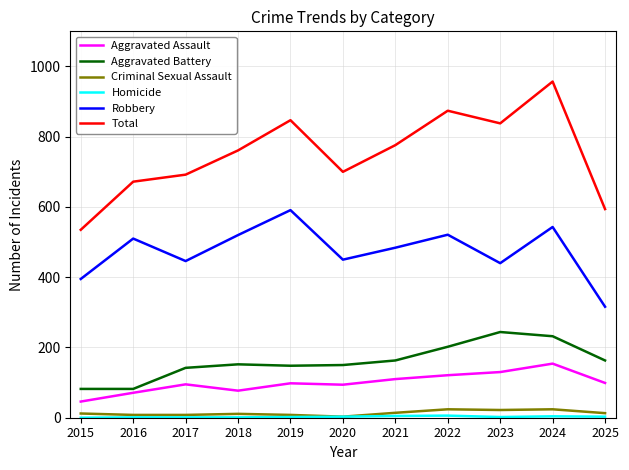

What is the sum of all Criminal Sexual Assault values?

147